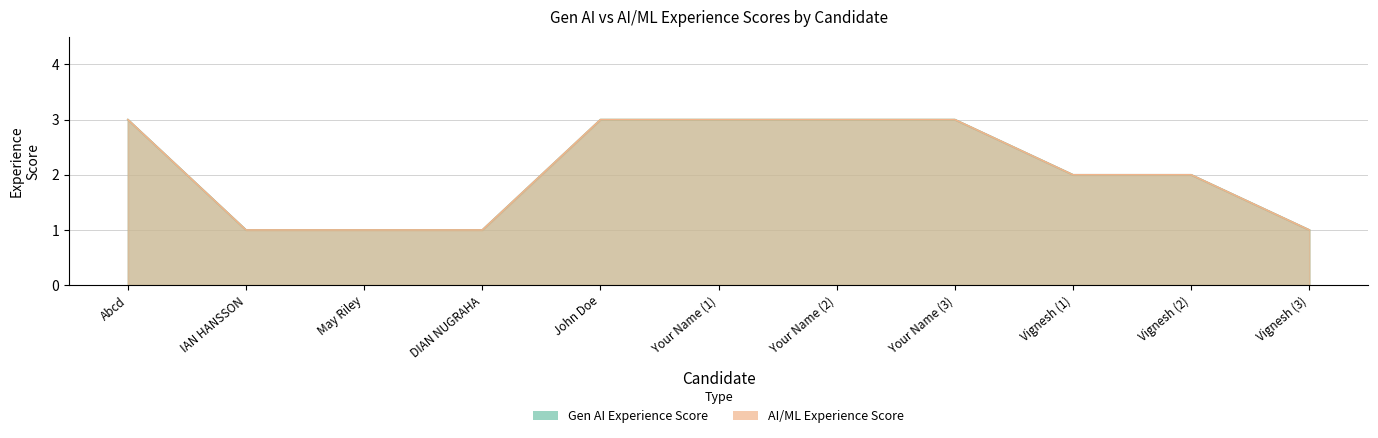

Reading left to right, transcribe all the data shown in this chart.

Gen AI Experience Score: Abcd=3	IAN HANSSON=1	May Riley=1	DIAN NUGRAHA=1	John Doe=3	Your Name (1)=3	Your Name (2)=3	Your Name (3)=3	Vignesh (1)=2	Vignesh (2)=2	Vignesh (3)=1
AI/ML Experience Score: Abcd=3	IAN HANSSON=1	May Riley=1	DIAN NUGRAHA=1	John Doe=3	Your Name (1)=3	Your Name (2)=3	Your Name (3)=3	Vignesh (1)=2	Vignesh (2)=2	Vignesh (3)=1